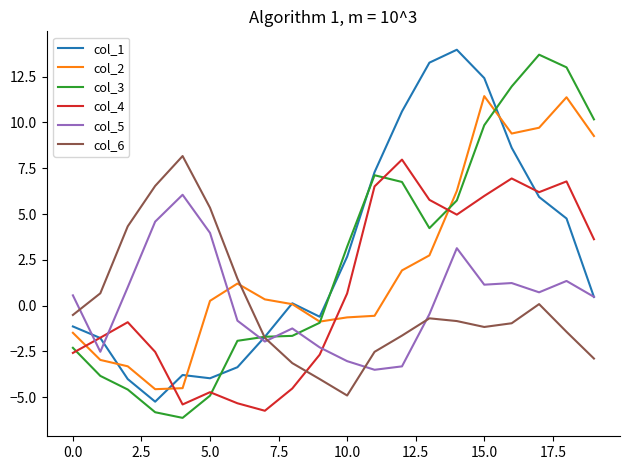

What is the maximum value shown in the chart?

14.0